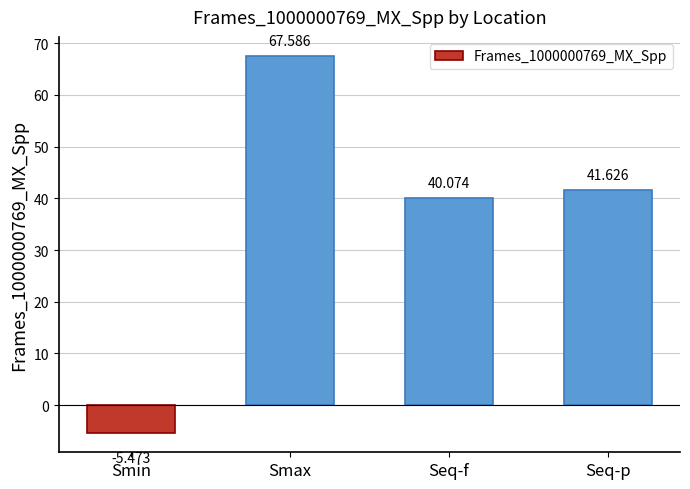

Reading right to left, extract all data points from this chart.

Seq-p=41.6	Seq-f=40.1	Smax=67.6	Smin=-5.5